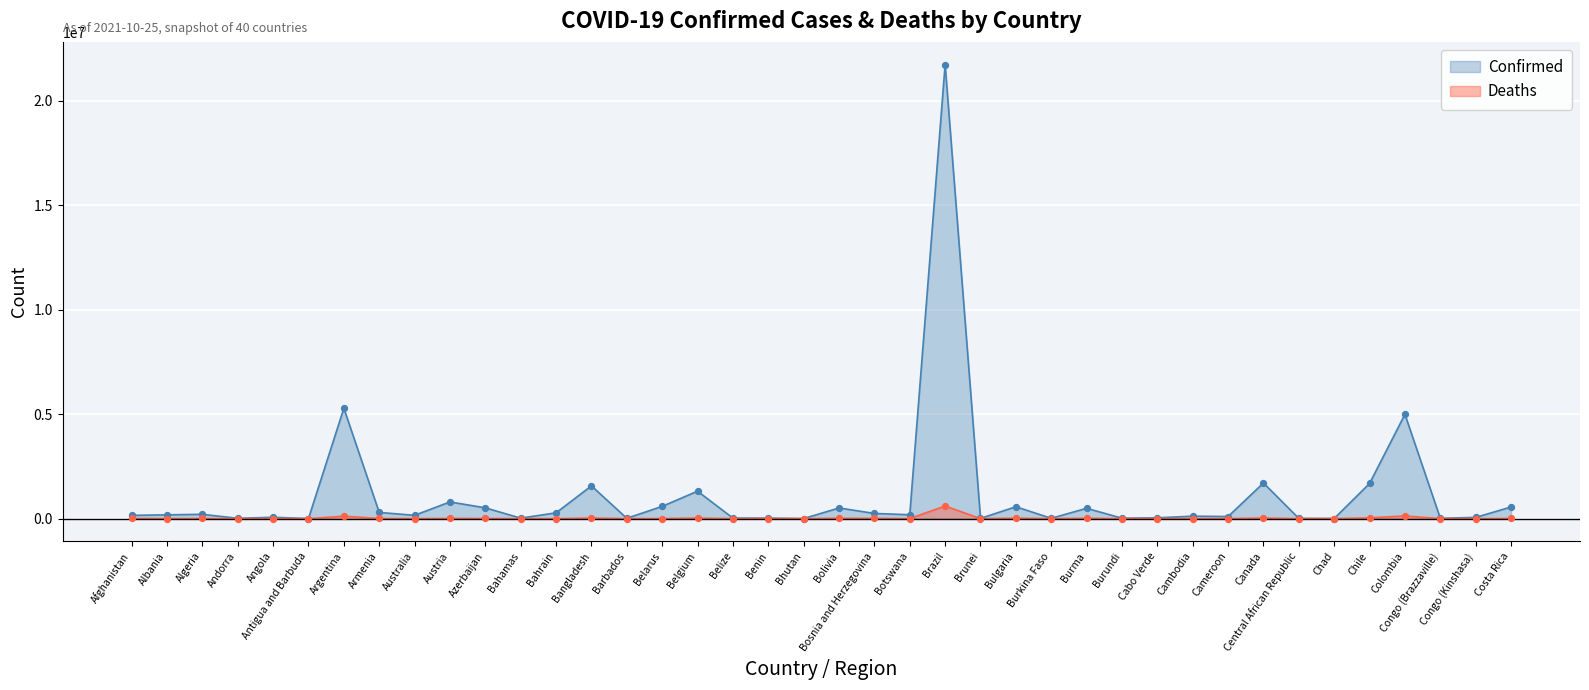

Which series contains the lowest Y value?

Deaths